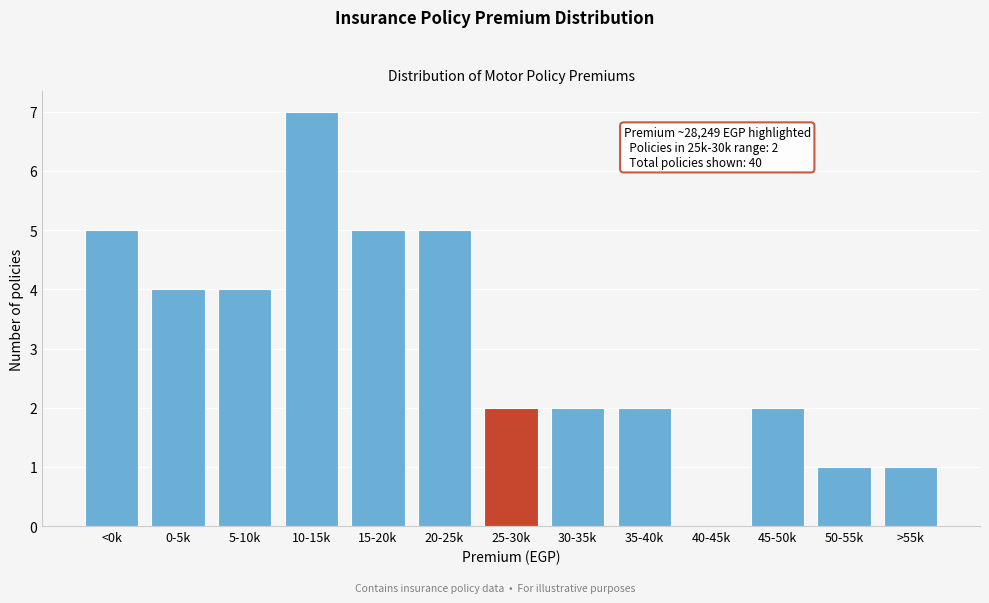

Reading left to right, list all the values displayed in this chart.

<0k=5	0-5k=4	5-10k=4	10-15k=7	15-20k=5	20-25k=5	25-30k=2	30-35k=2	35-40k=2	40-45k=0	45-50k=2	50-55k=1	>55k=1